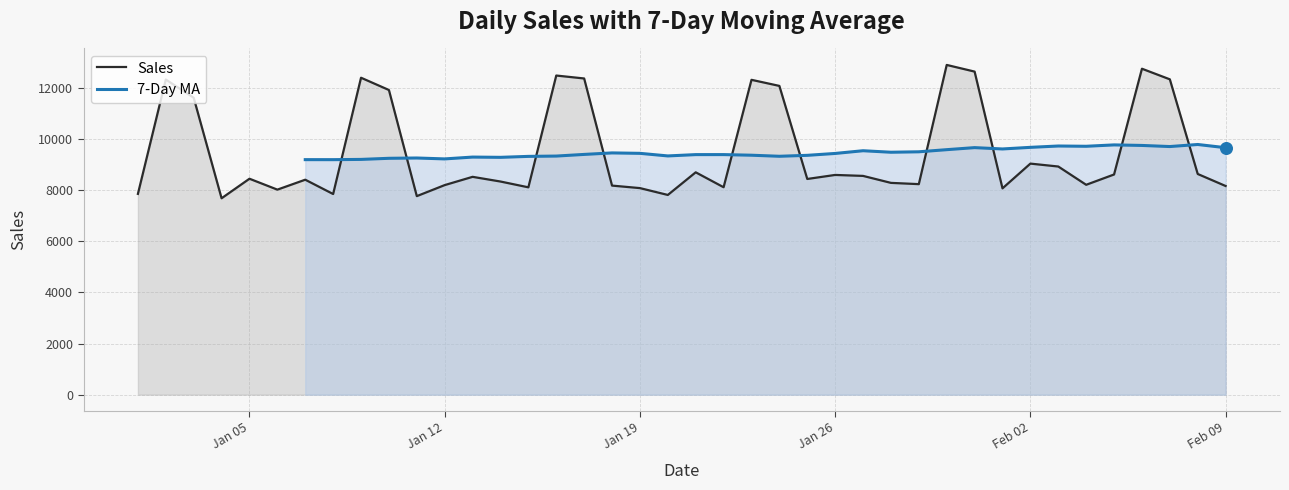

Is the value of Sales at 36 greater than the value of 7-Day MA at 10?

Yes